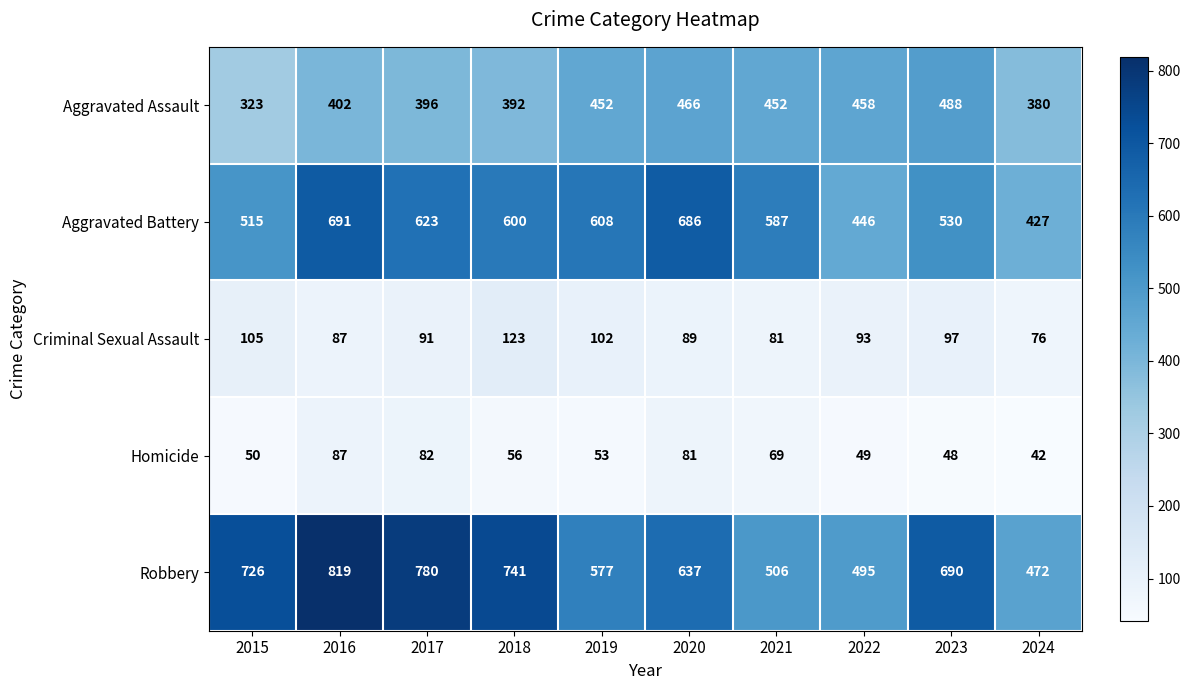

What is the average value of the Criminal Sexual Assault series?

94